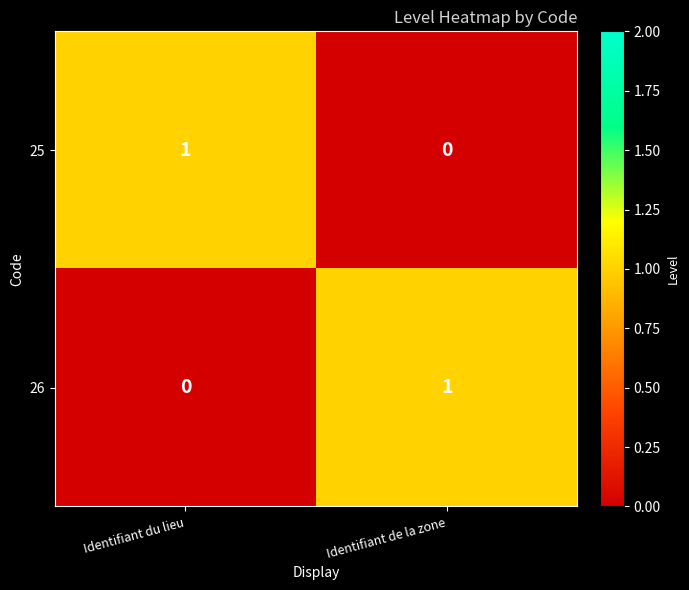

How many distinct data groups are displayed?

2